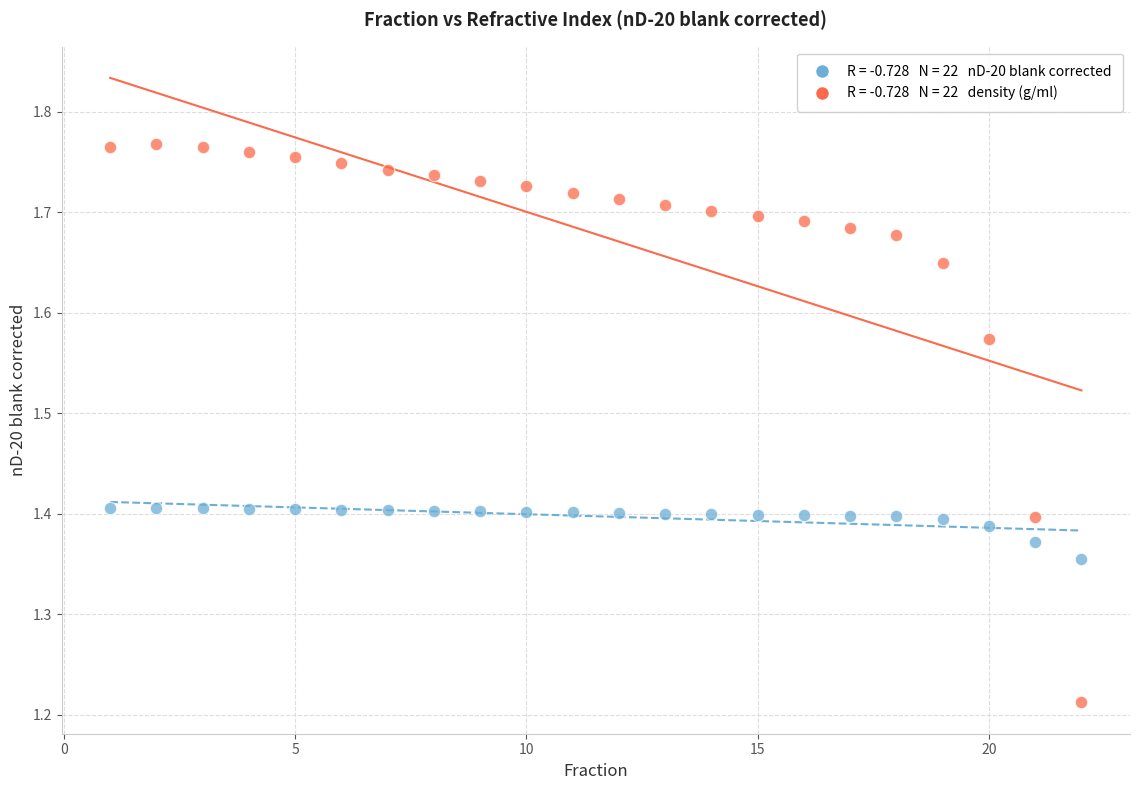

Across all data points, what is the range of X values (max minus min)?

21.0